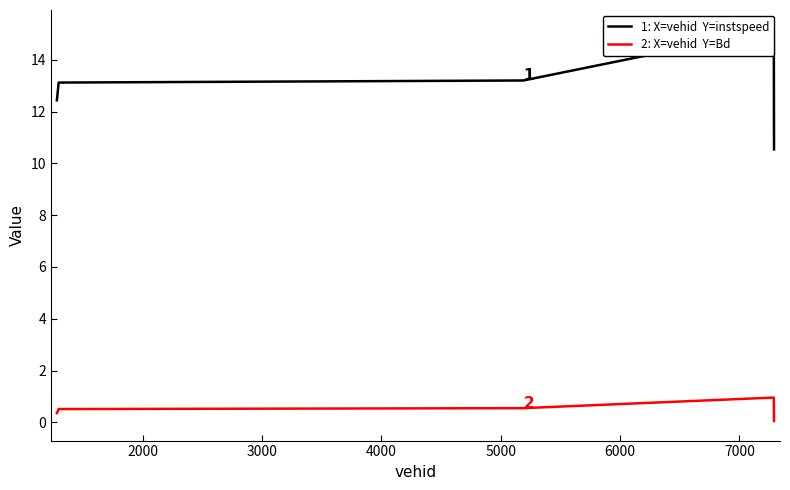

Rank the series by their average value, from highest to lowest.

instspeed, Bd